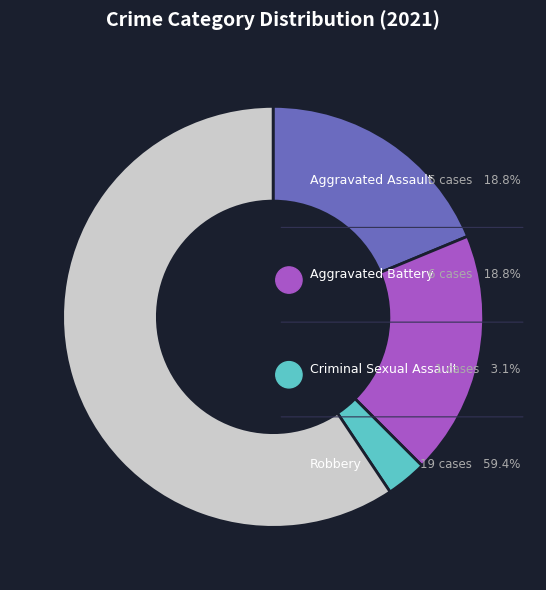

Is it true that Aggravated Assault is 33% of the pie?

False